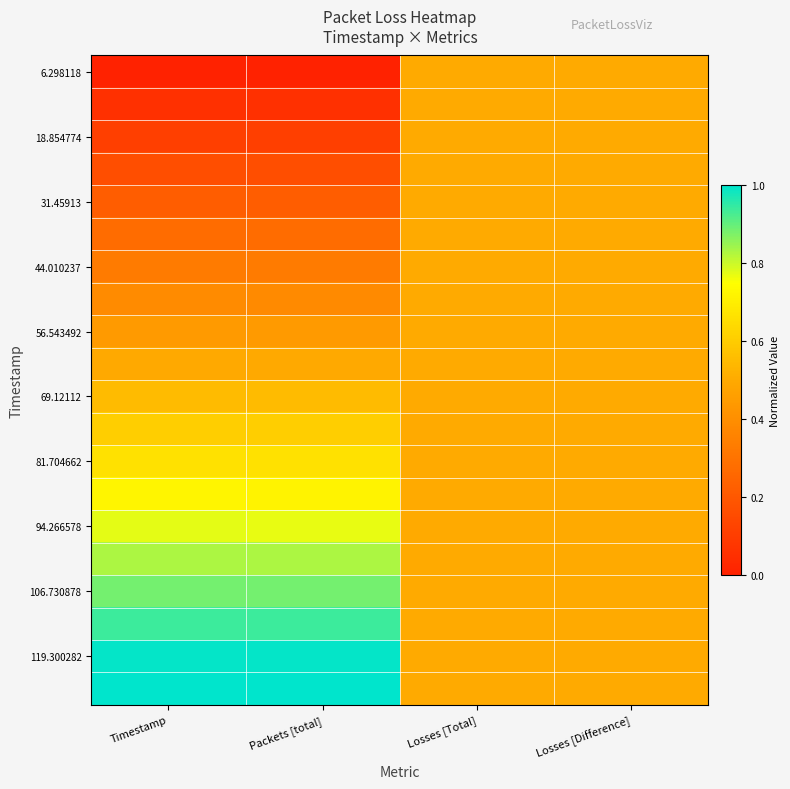

At how many categories does at least one series exceed 0?

4